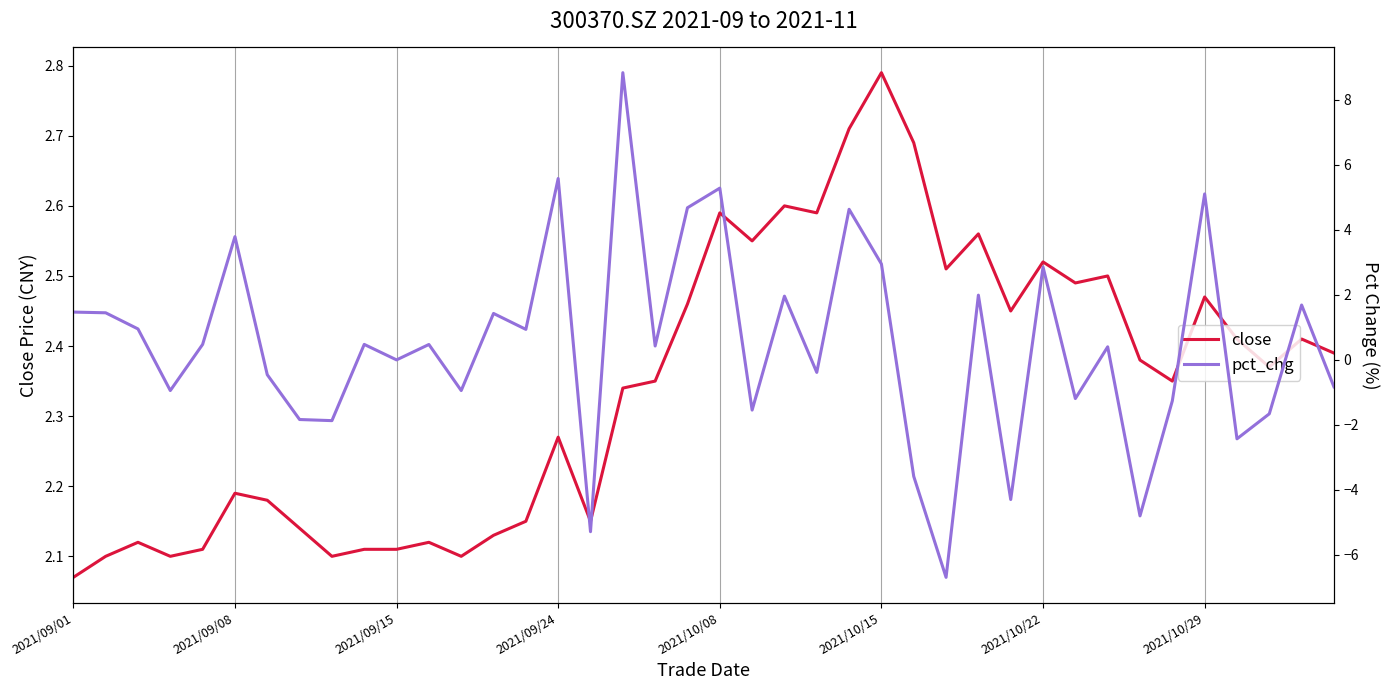

What is the smallest value displayed?

-6.7